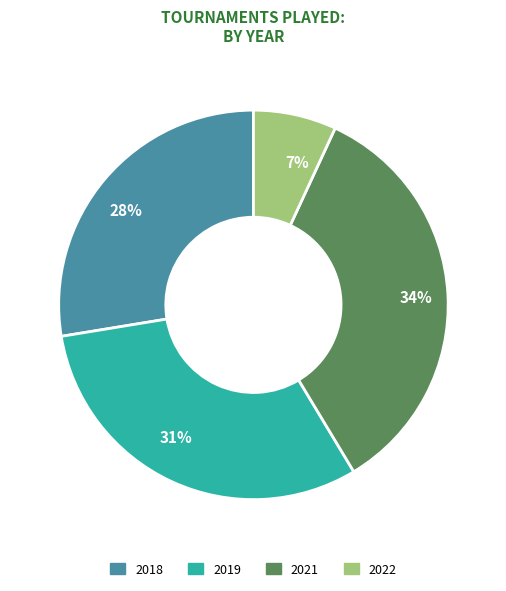

Do 31% and 34% together represent more than half of the pie?

Yes